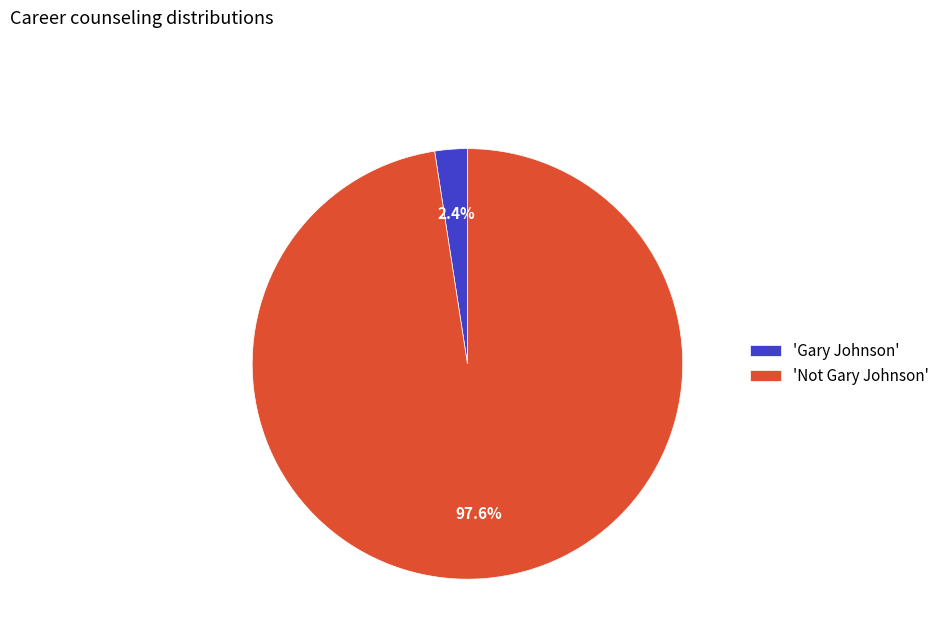

Rank the categories by value from highest to lowest.

'Not Gary Johnson', 'Gary Johnson'